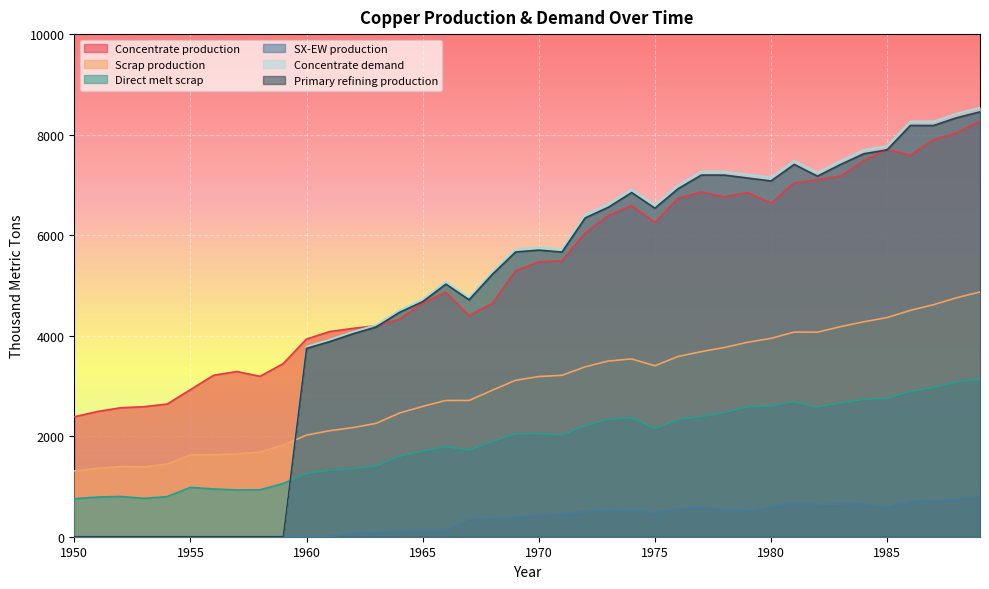

What is the difference between the maximum and minimum values in the Primary refining production series?

8452.7